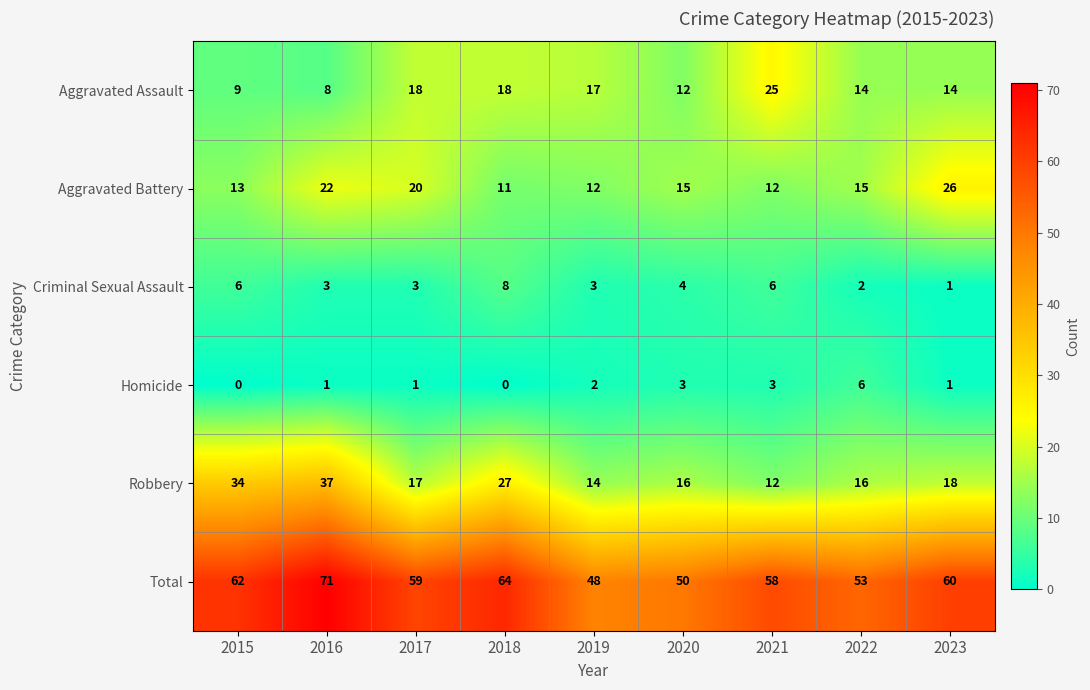

Read the Robbery value at 2018, to the nearest 10.

30